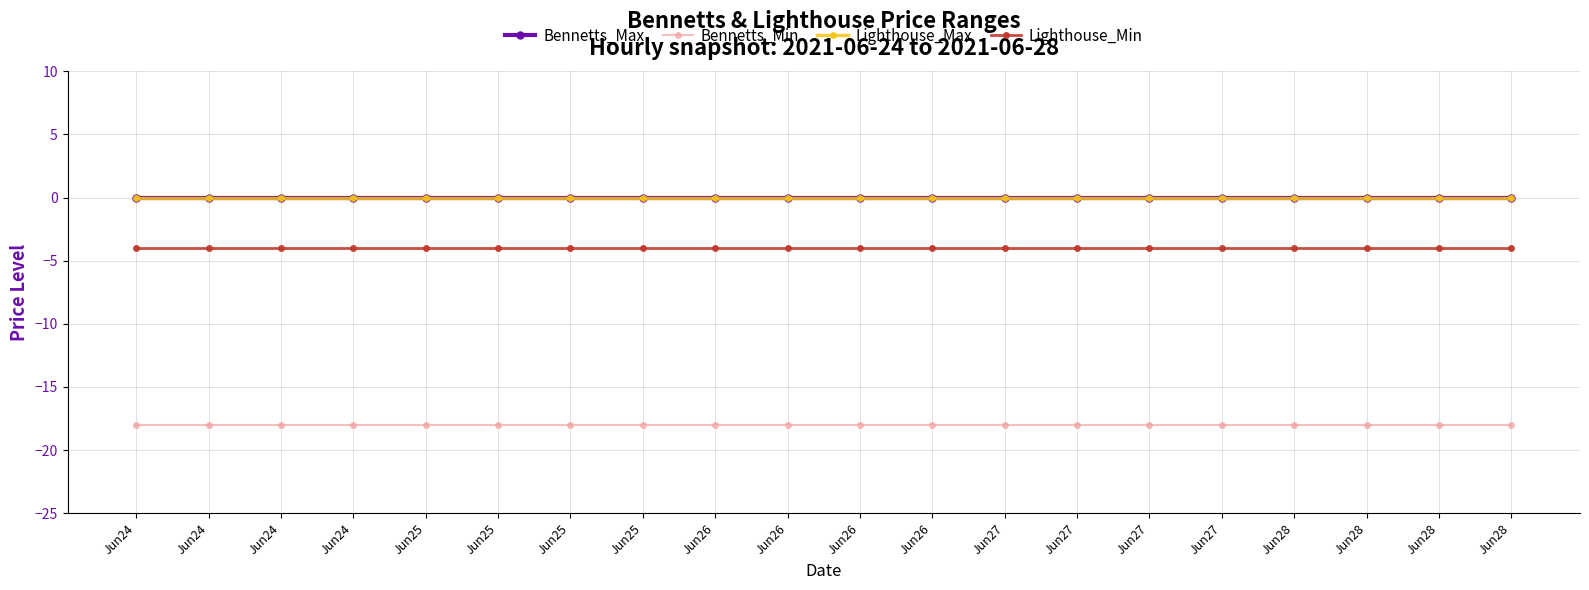

Does the chart have visible grid lines?

Yes